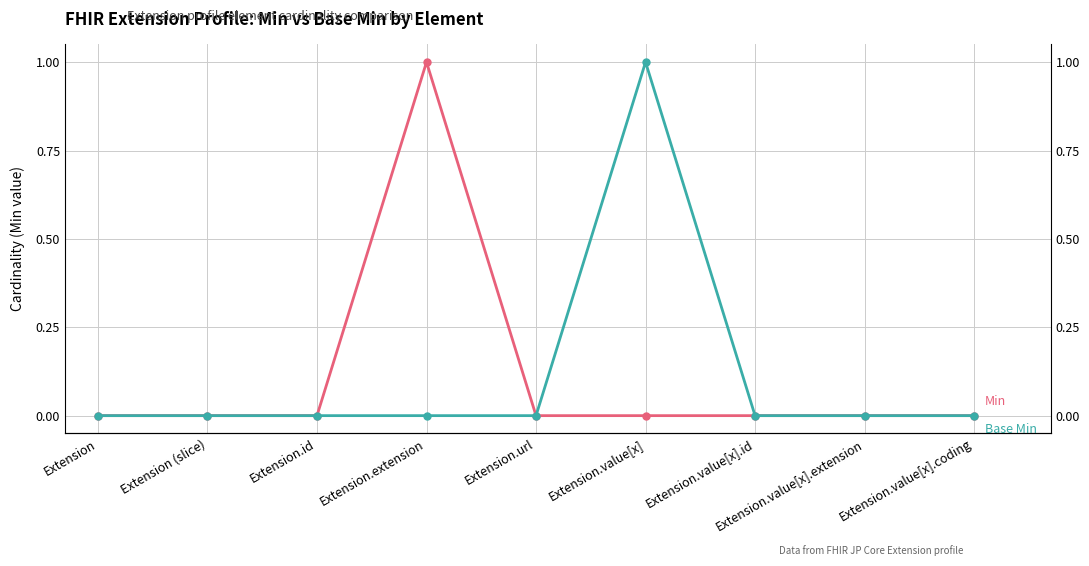

What are all the series names shown in the legend?

Min, Base Min